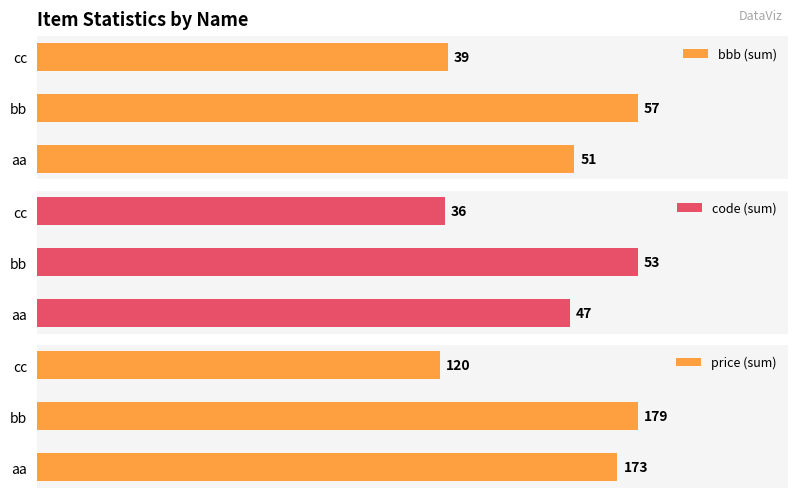

Which series has the widest spread of values?

price (sum)